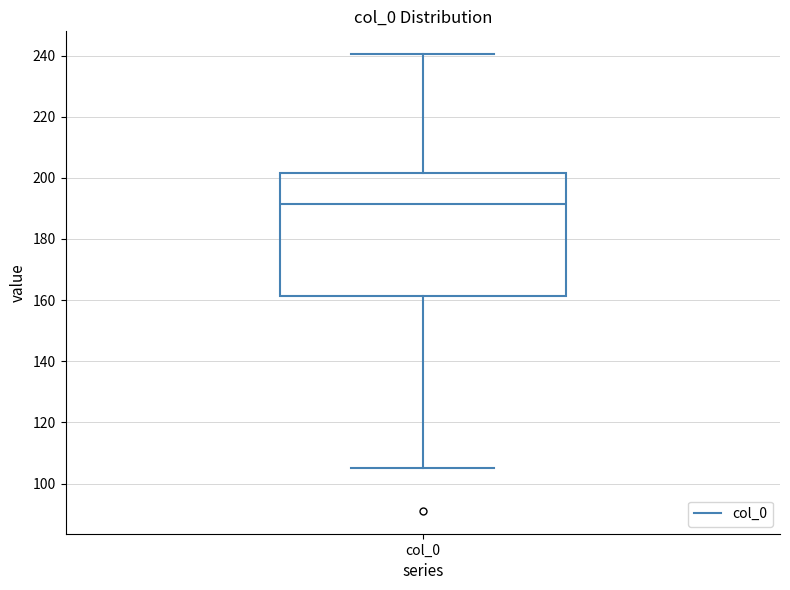

Transcribe this box plot: give where the median line is, the range the box spans, and where the two whiskers end, as read against the y-axis. The values are not printed on the chart, so give them approximately, as read against the axis.

median 192, box 162 to 202, whiskers 106 to 240